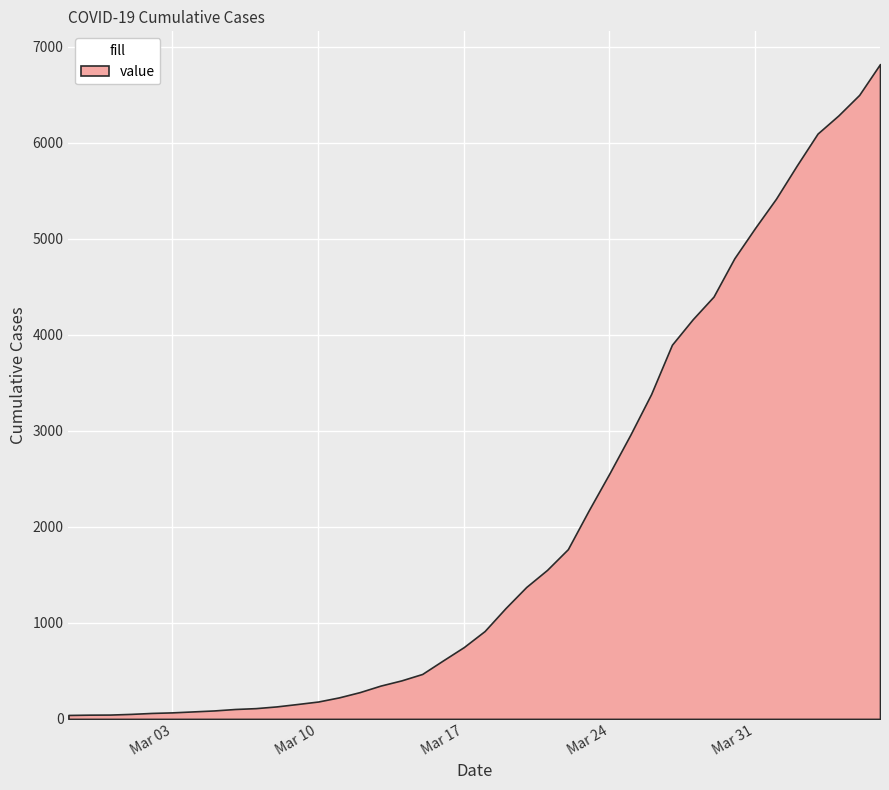

Count the number of values greater than 915.

19